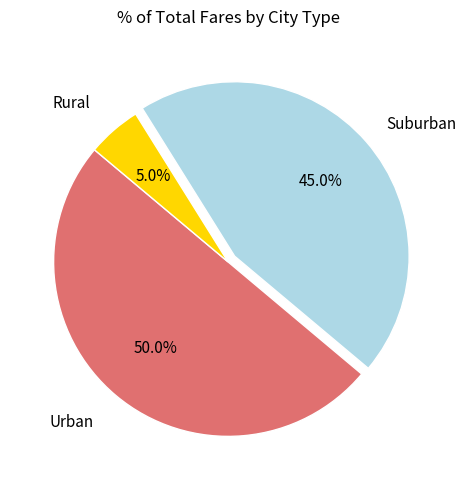

Which has a higher value, Urban or Suburban?

Urban